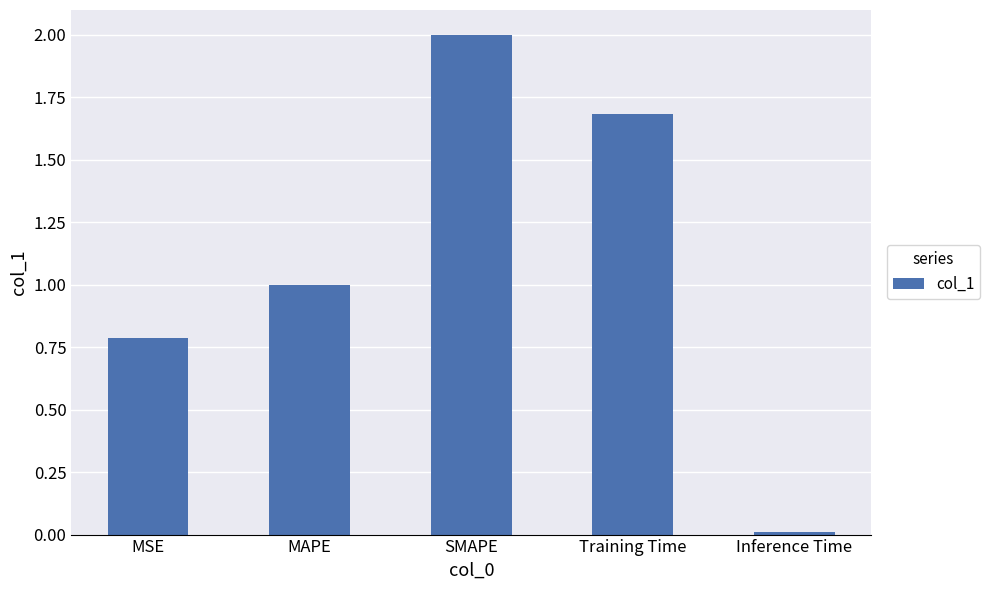

Which has a higher value, Training Time or MSE?

Training Time